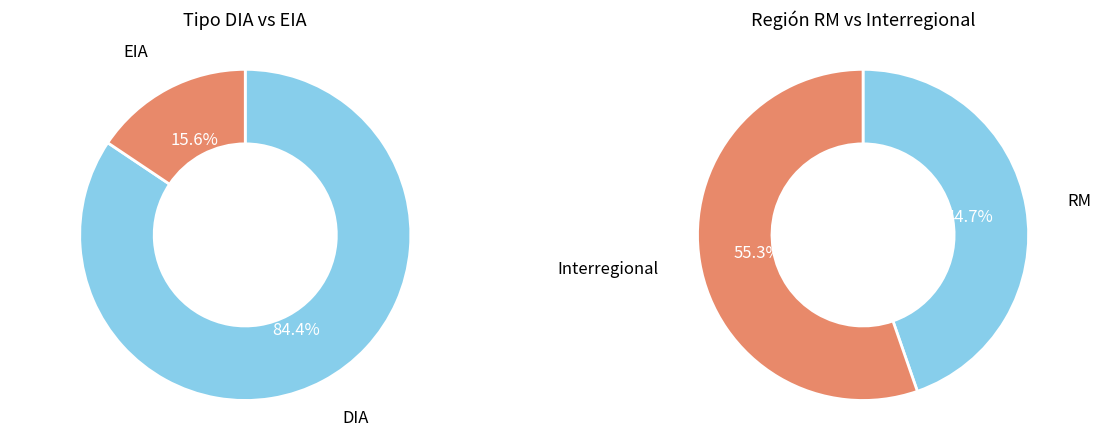

What percentage is NOT represented by DIA?

15.6%